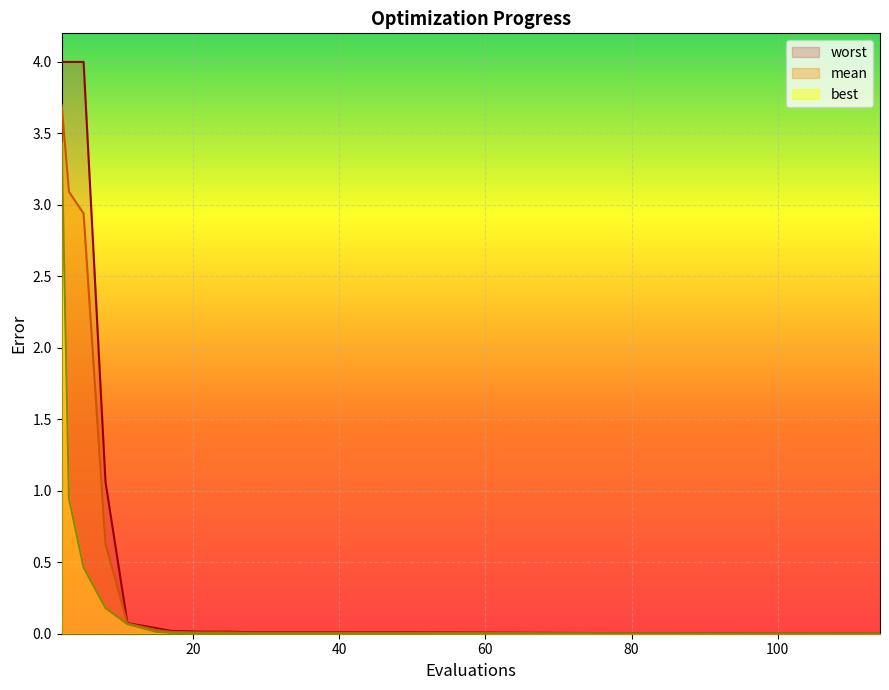

At which category is the sum across all series the highest?

2